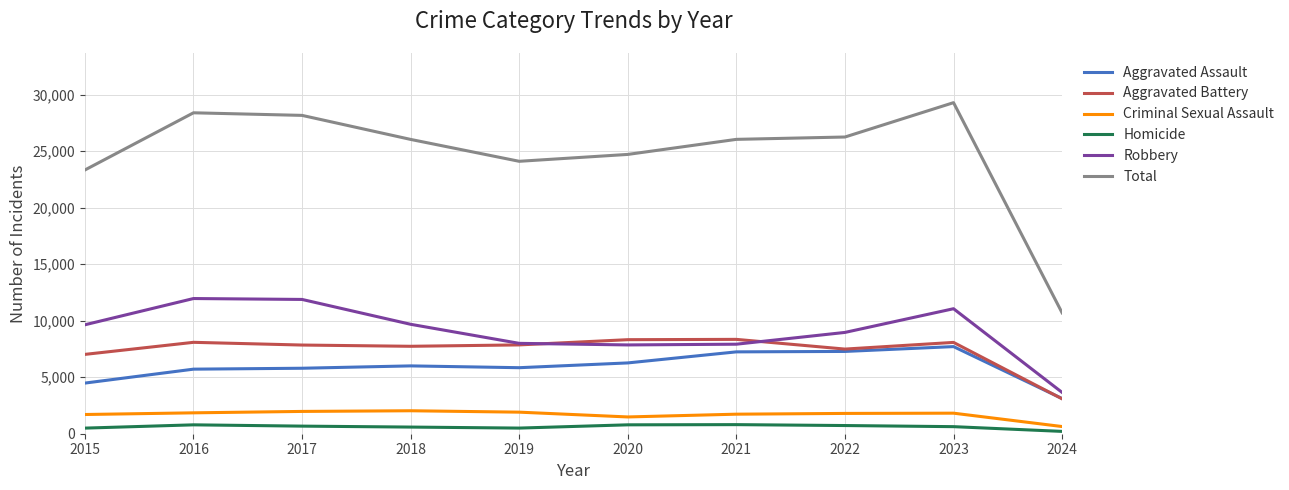

Which series has the widest spread of values?

Total